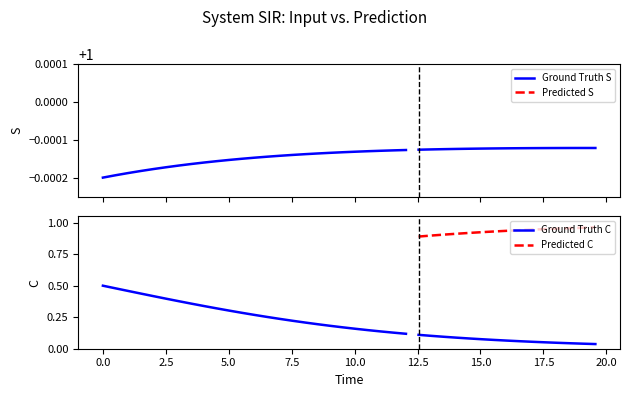

What is the difference between the highest and lowest values at 5?

1.0